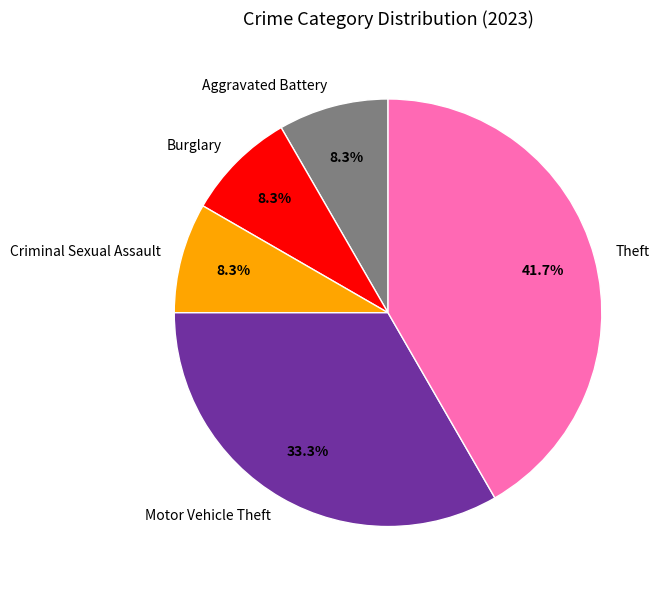

Is there any slice that represents more than half of the pie?

No